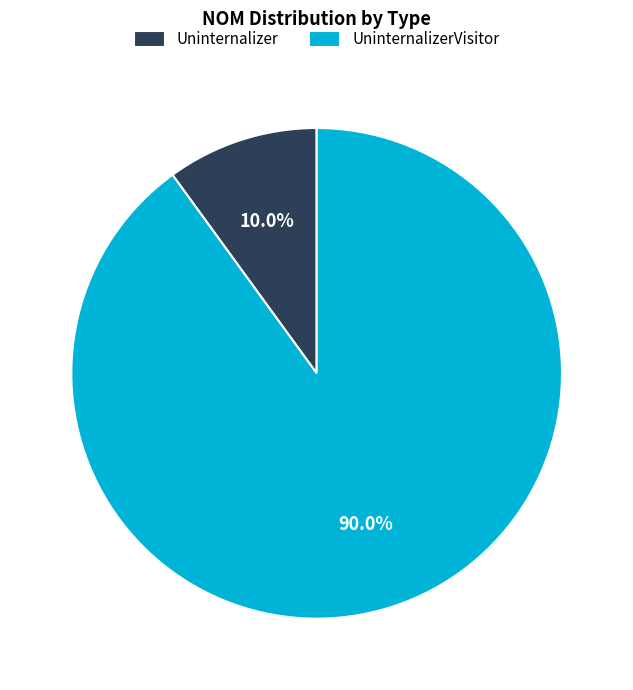

Which category accounts for the majority?

UninternalizerVisitor